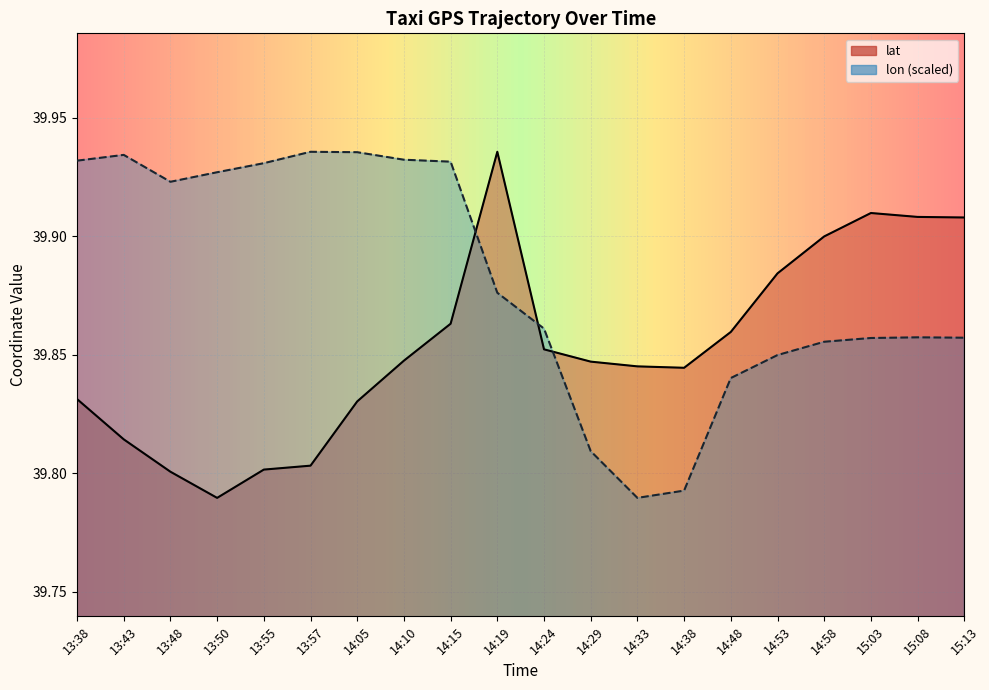

At 14:05, list the series in order from largest to smallest.

lon, lat